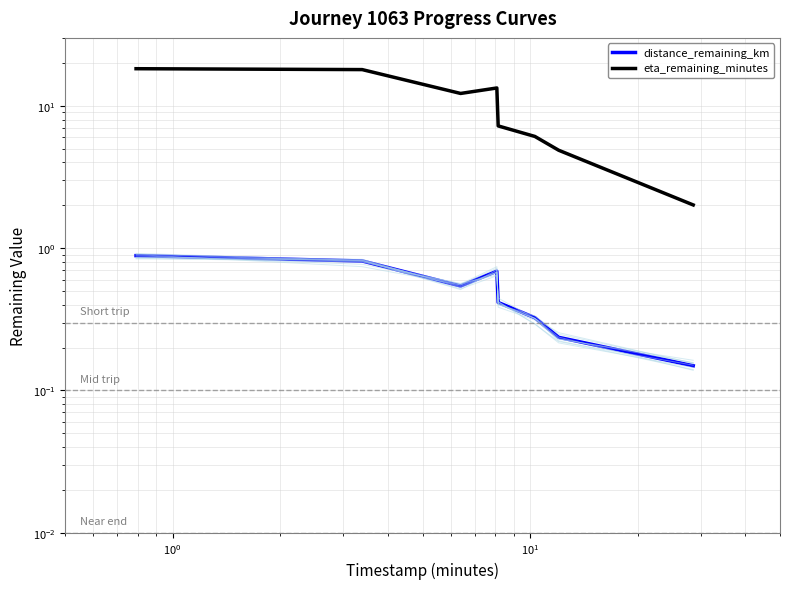

Count the distance_remaining_km values in the range 0 to 1.

8